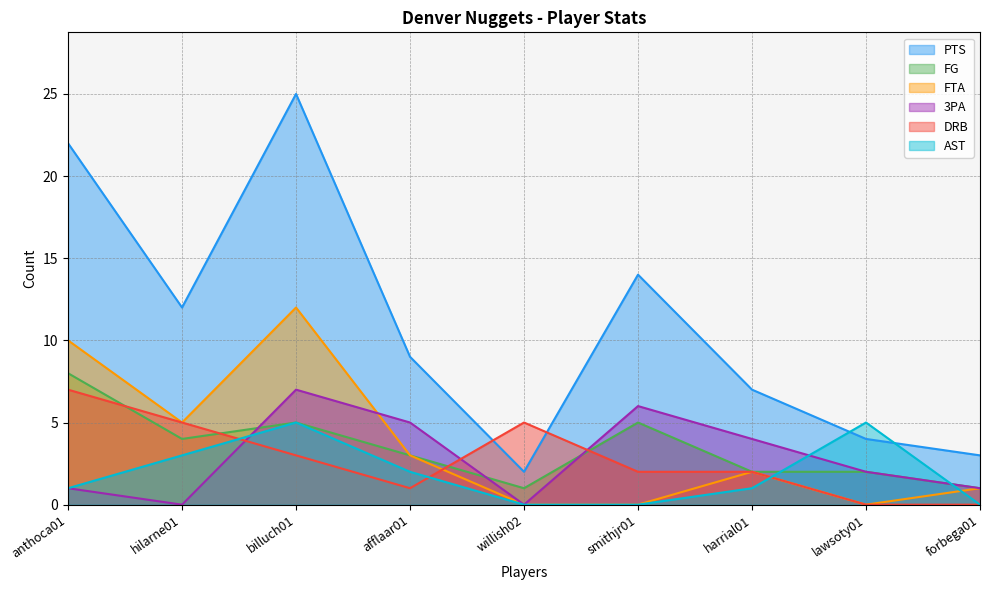

The FG series shows 2 at lawsoty01. True or false?

True